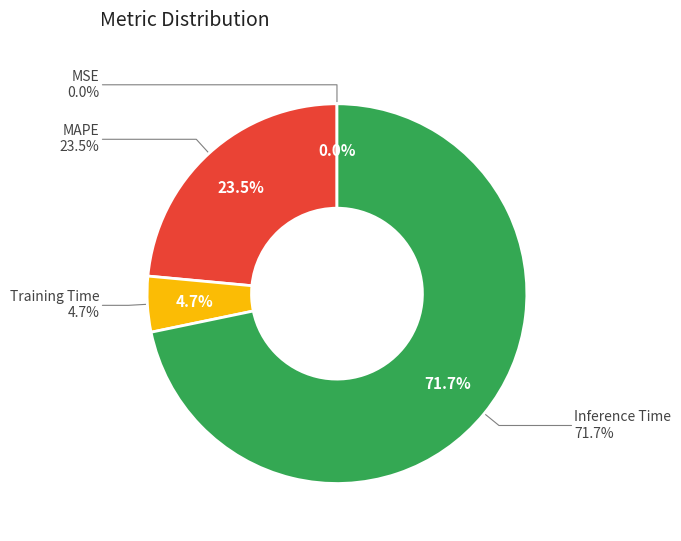

Rank the categories by value from lowest to highest.

MSE, Training Time, MAPE, Inference Time